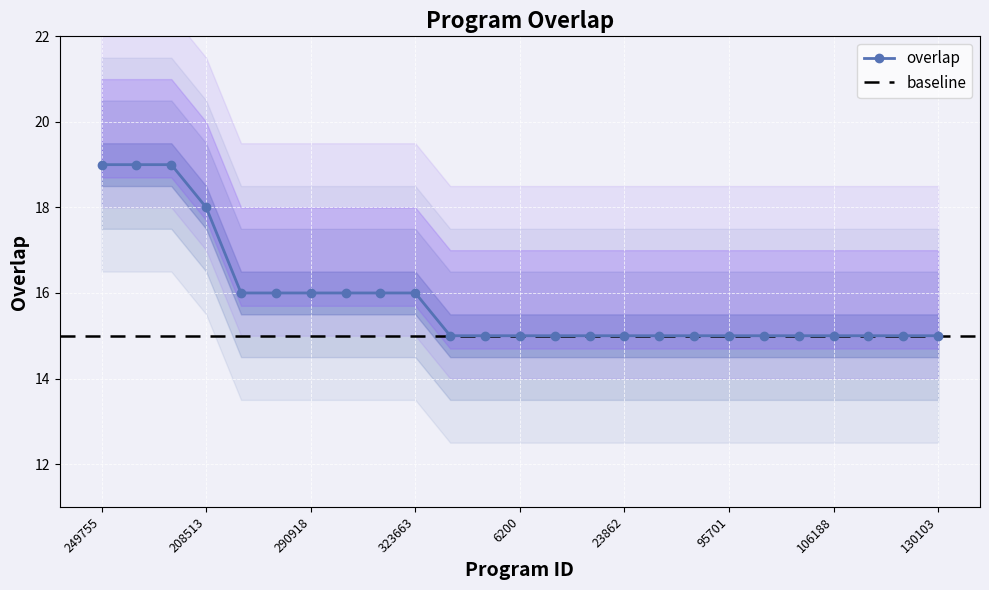

Reading left to right, list all the values displayed in this chart.

19	19	19	18	16	16	16	16	16	16	15	15	15	15	15	15	15	15	15	15	15	15	15	15	15